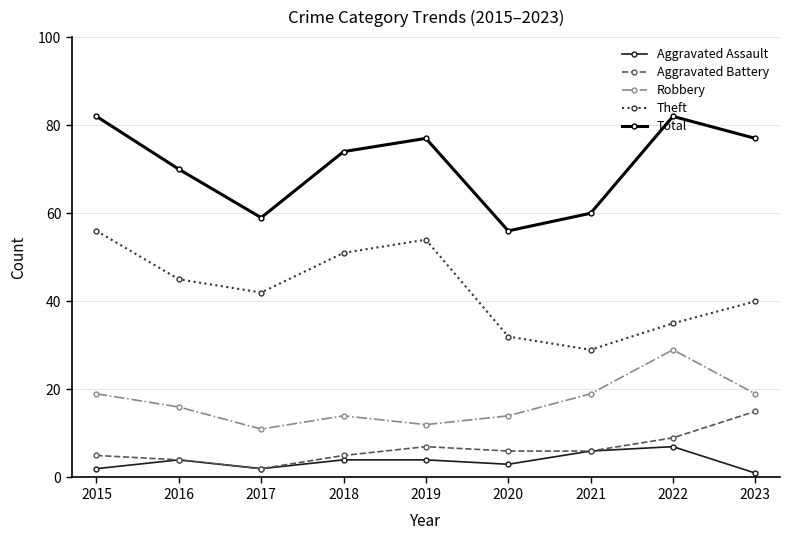

Is the value of Aggravated Battery at 2015 greater than the value of Robbery at 2015?

No